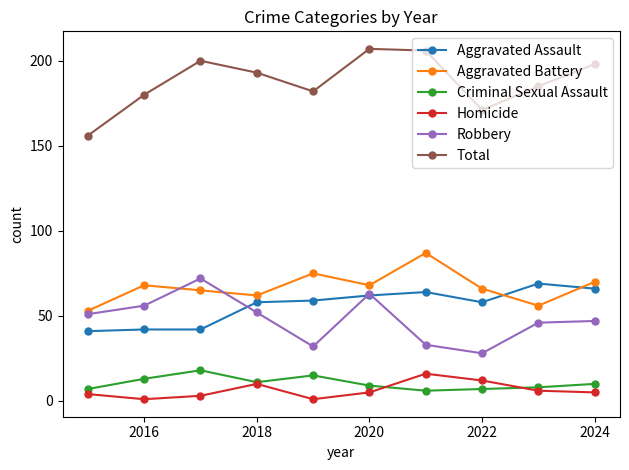

Which series has the largest total across all categories?

Total